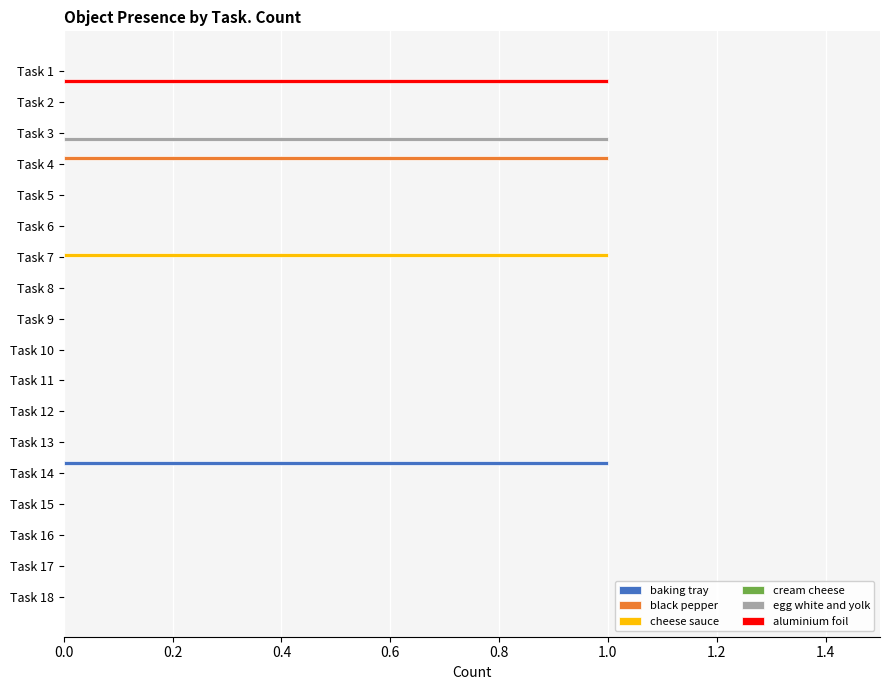

The baking tray series shows 0 at Task 2. True or false?

True